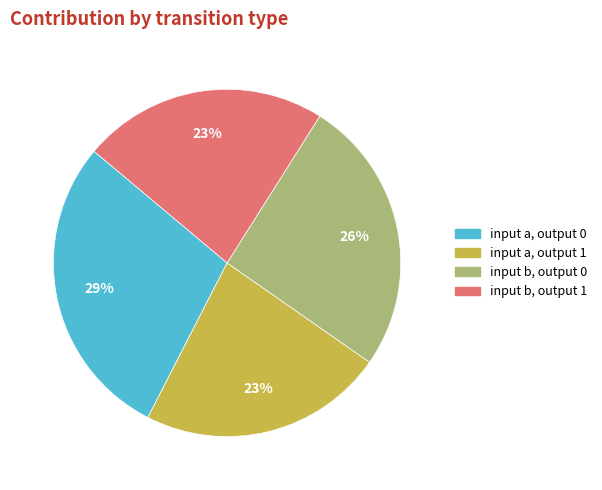

Is there a majority slice in this chart?

No